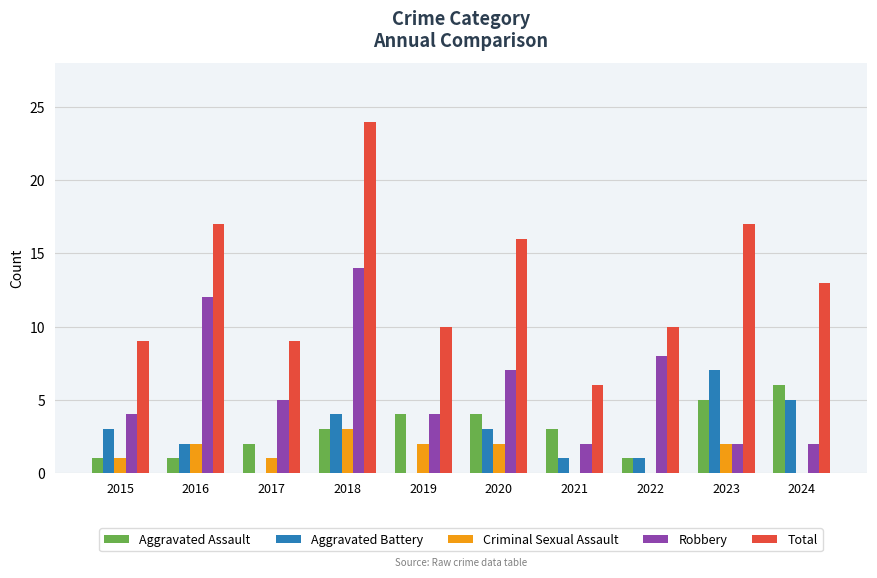

What is the sum of the Robbery values at 2022 and 2020?

15